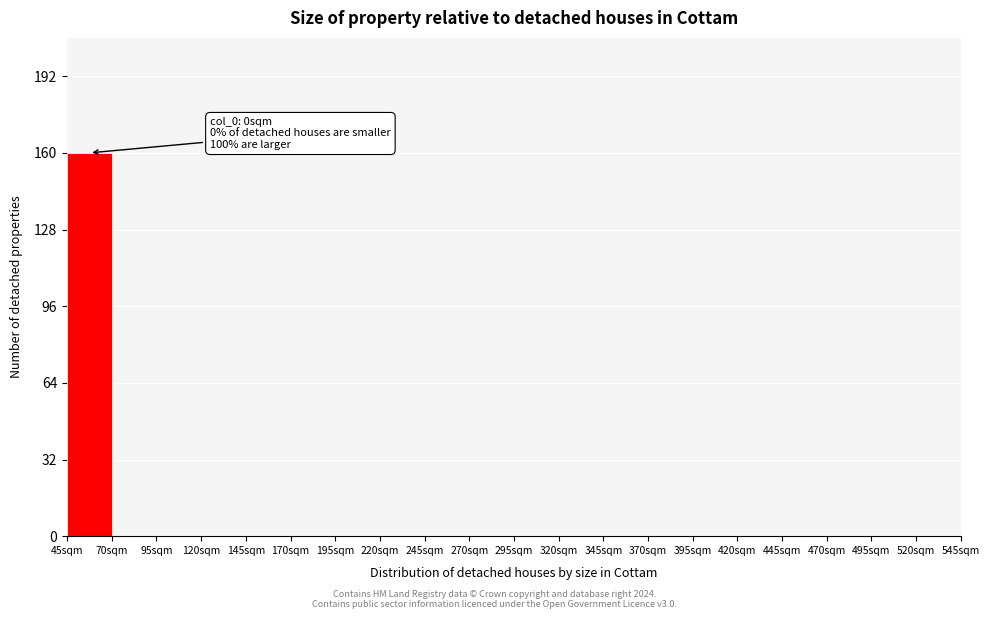

Which range on the x-axis has the tallest bar?

45 to 70